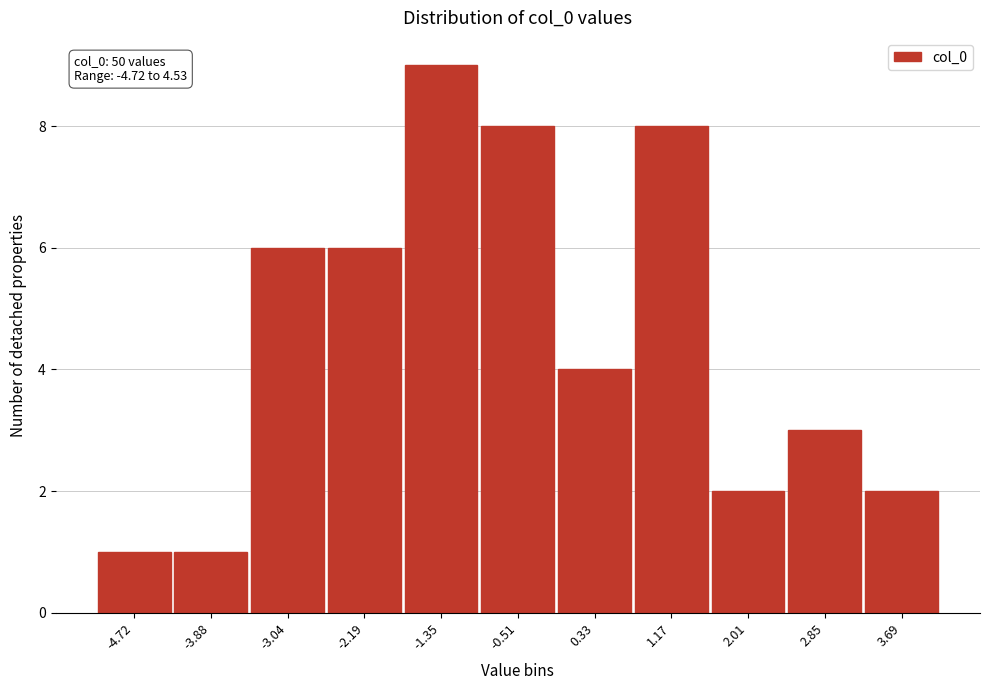

Reading left to right, list all the values displayed in this chart.

-4.72=1	-3.88=1	-3.04=6	-2.19=6	-1.35=9	-0.51=8	0.33=4	1.17=8	2.01=2	2.85=3	3.69=2